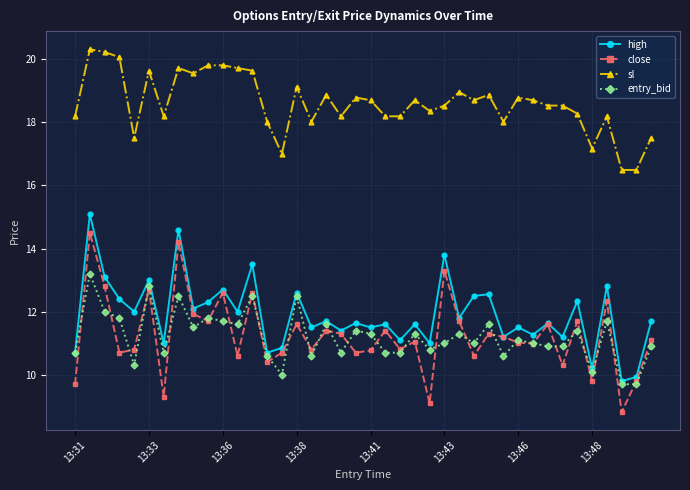

List the series in order of their peak value, lowest first.

entry_bid, close, high, sl